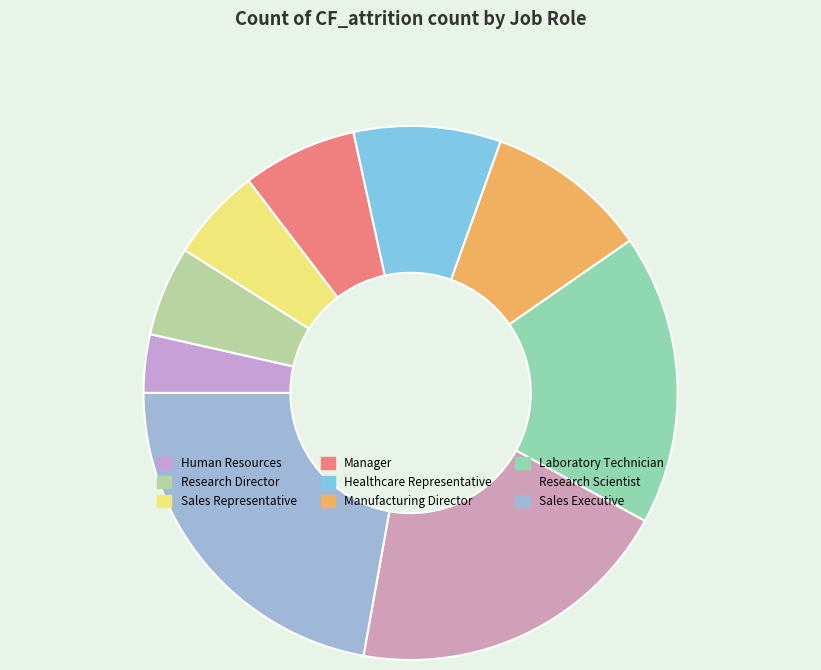

Do Laboratory Technician and Research Director together represent more than half of the pie?

No